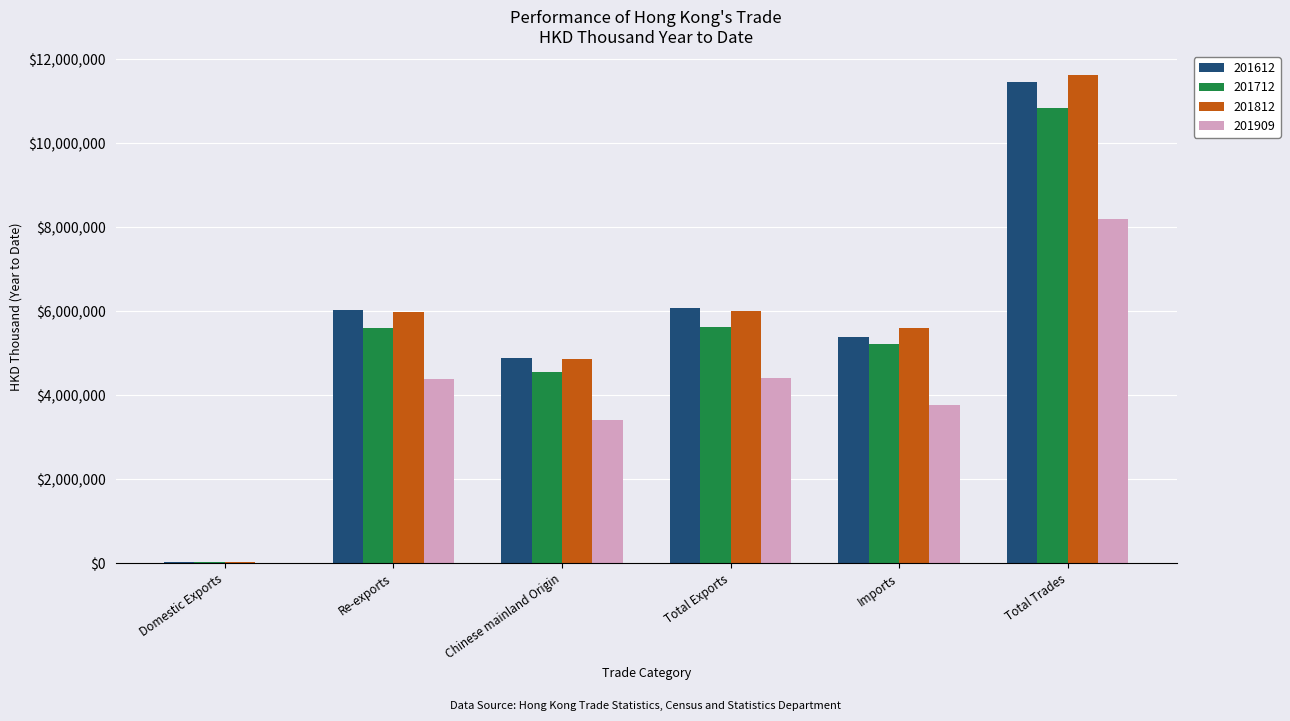

The value of 201612 at Total Exports is 6071976.3. True or false?

True